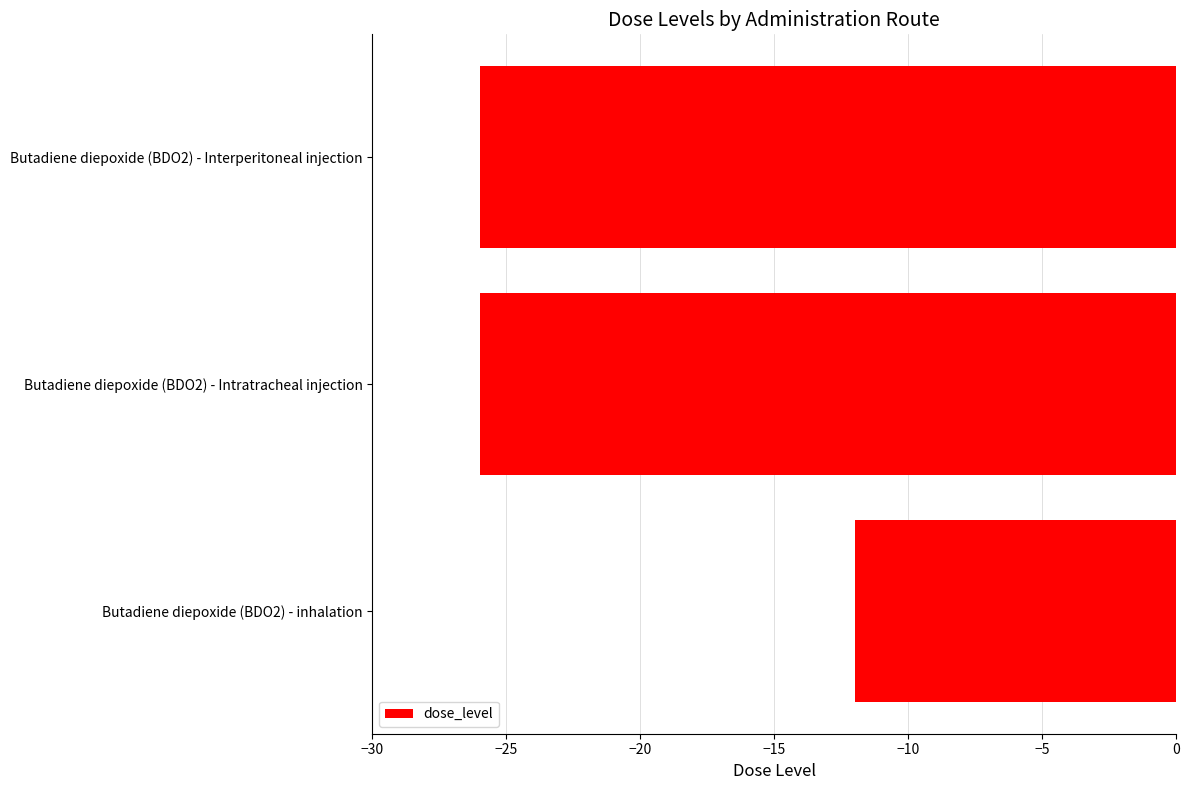

Between Butadiene diepoxide (BDO2) - inhalation and Butadiene diepoxide (BDO2) - Intratracheal injection, which is larger?

Butadiene diepoxide (BDO2) - inhalation